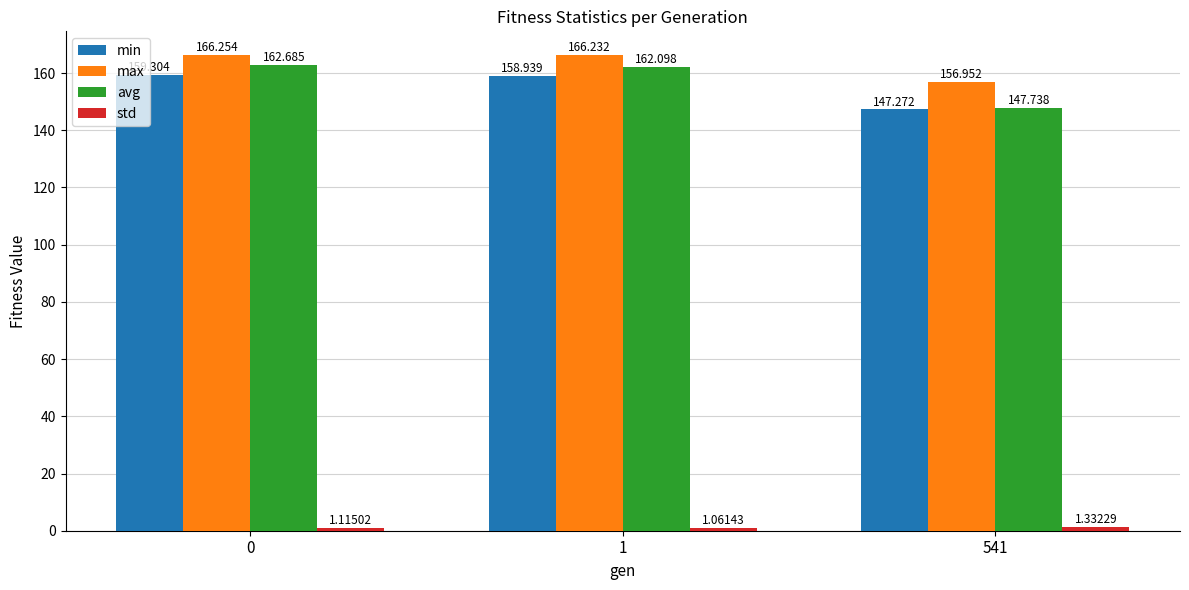

What is the maximum value for max?

166.3